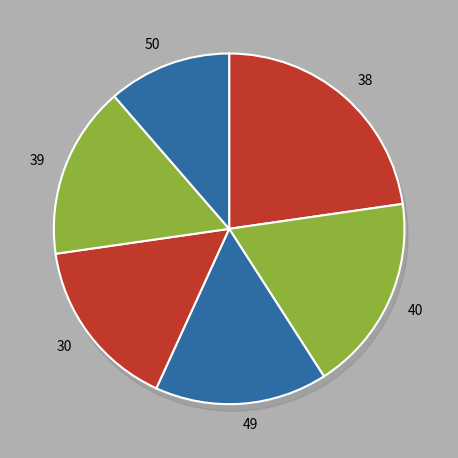

Which slice is the largest?

38